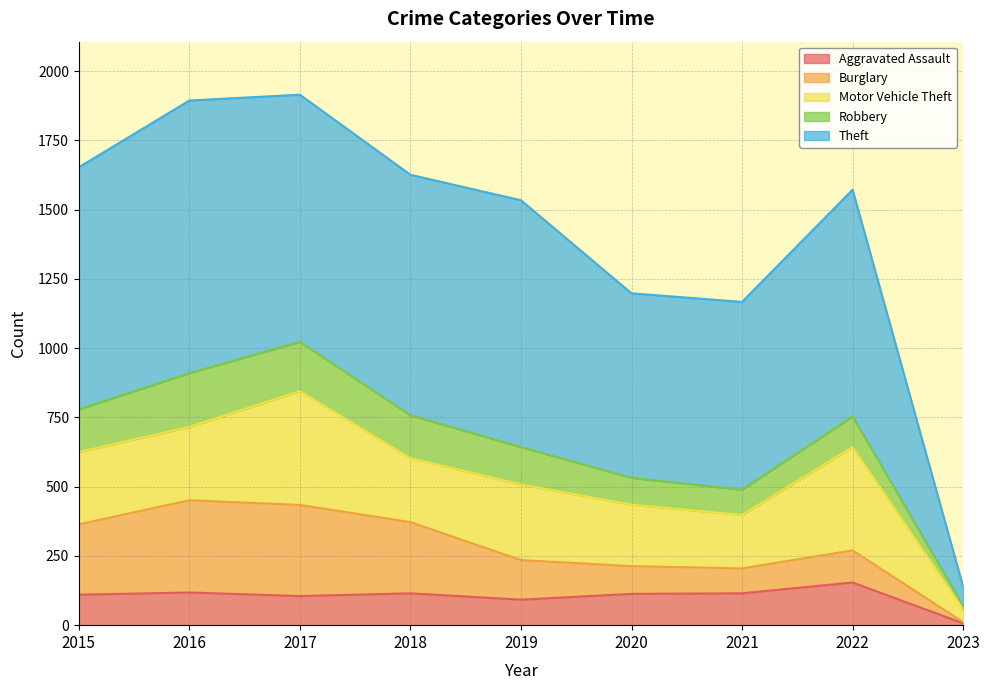

How many lines are shown in the chart?

5